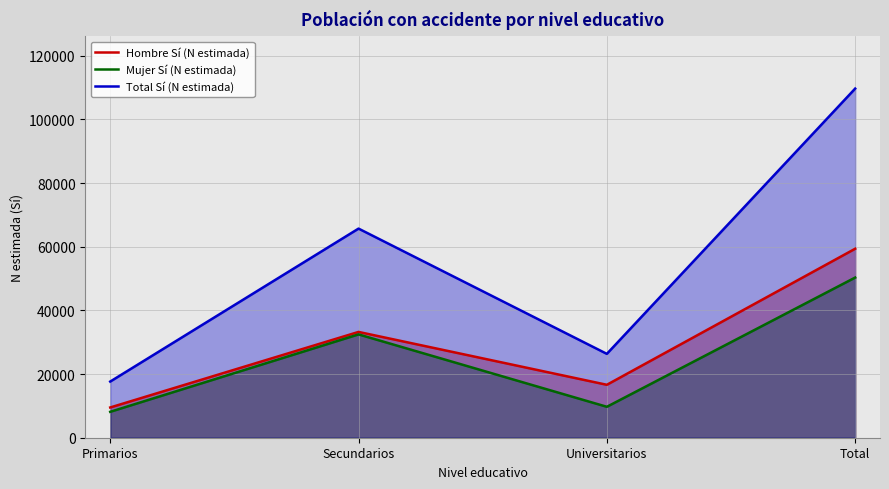

Which series has the largest total across all categories?

Total Sí (N estimada)